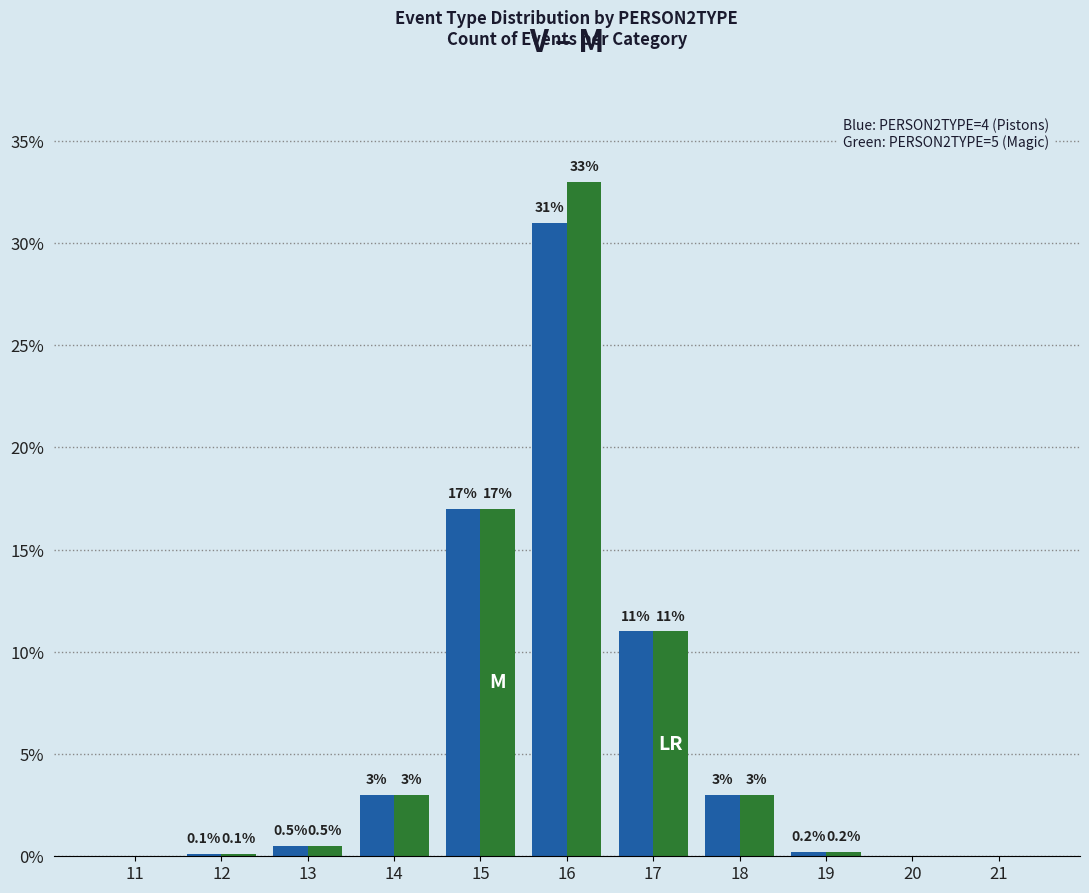

What is the greatest value displayed?

33.0